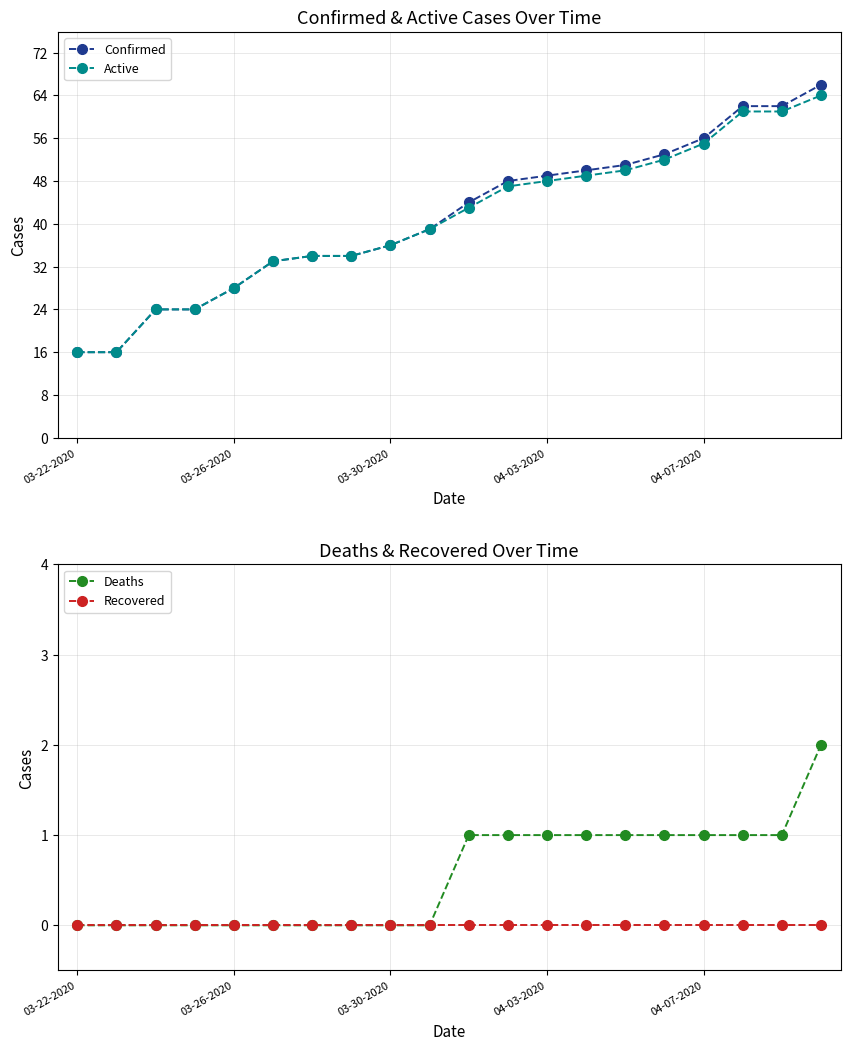

What is the highest value of the Active series?

64